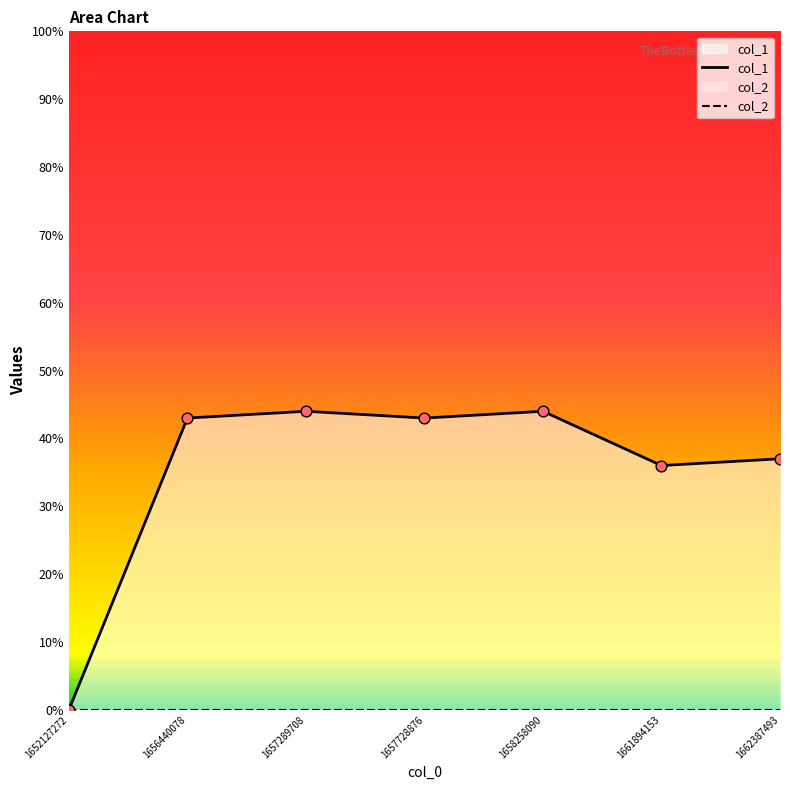

Which series has the largest total across all categories?

col_1